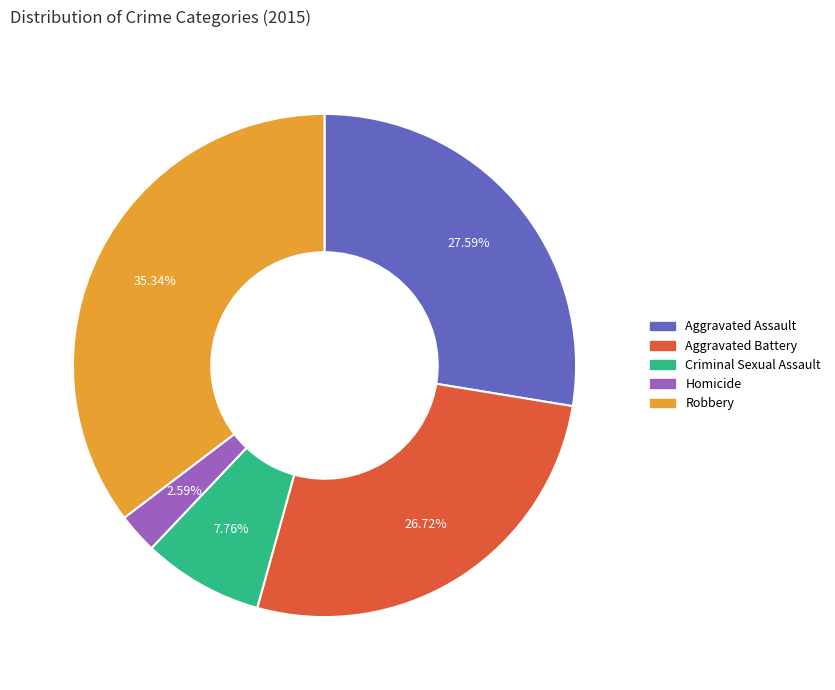

What percentage is the Robbery slice, to the nearest percent?

35%